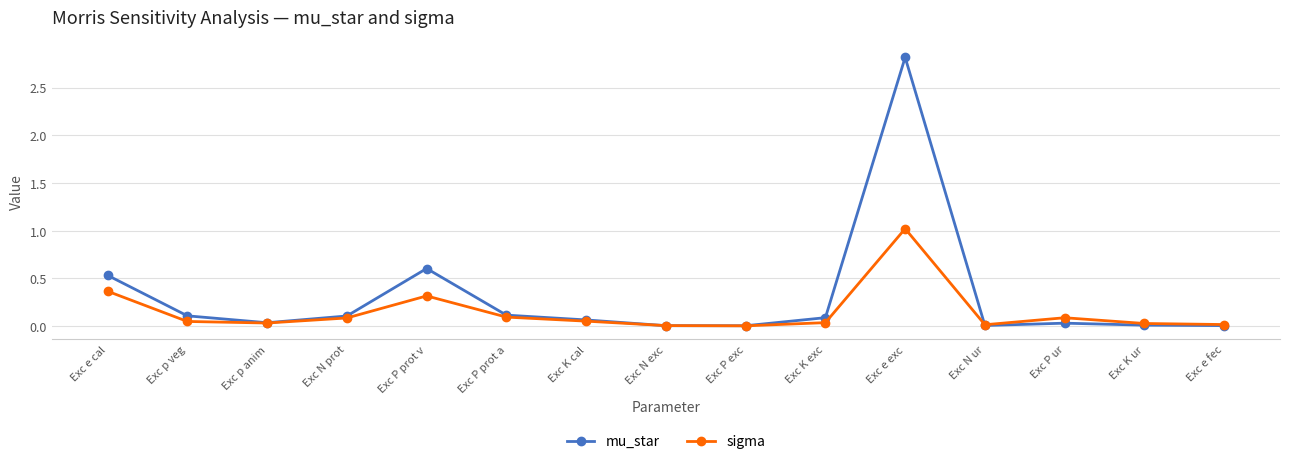

What is the label of the 10th point from the right?

Exc P prot a